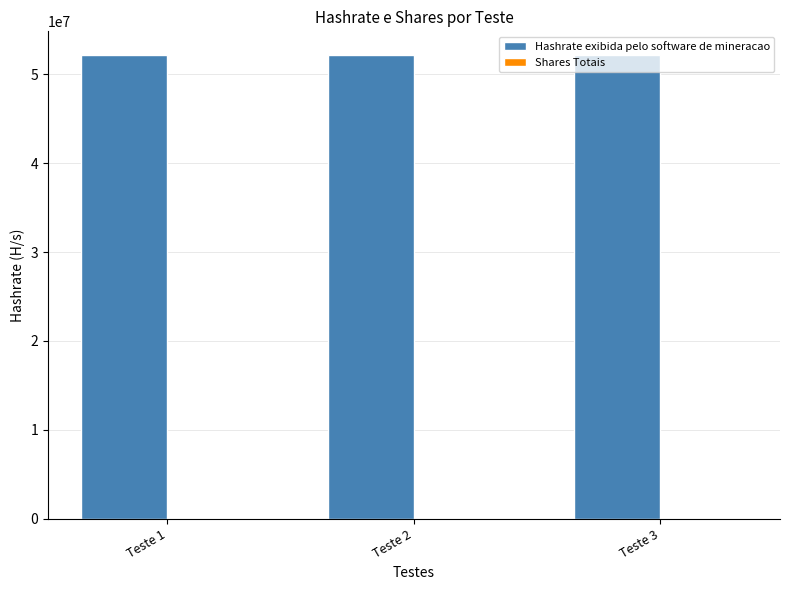

The value of Hashrate exibida pelo software de mineracao at Teste 1 is 52231250.6. True or false?

True